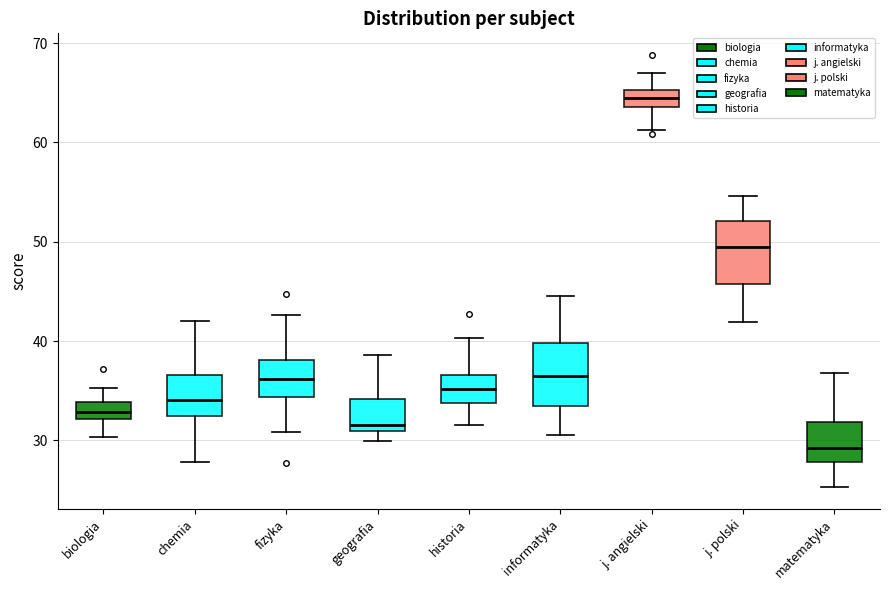

Where does the median line of the box for chemia sit on the y-axis? The values are not printed on the chart, so give them approximately, as read against the axis.

34